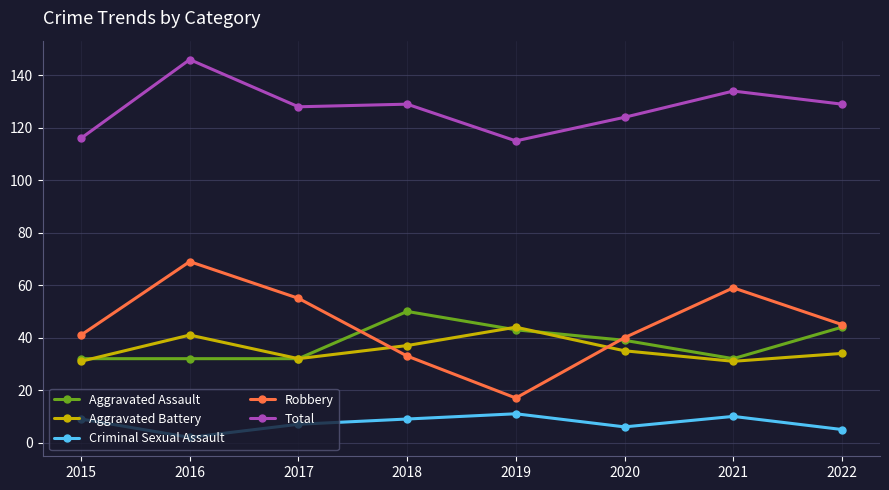

Reading right to left, list all the values displayed in this chart.

Aggravated Assault: 44	32	39	43	50	32	32	32
Aggravated Battery: 34	31	35	44	37	32	41	31
Criminal Sexual Assault: 5	10	6	11	9	7	2	9
Robbery: 45	59	40	17	33	55	69	41
Total: 129	134	124	115	129	128	146	116